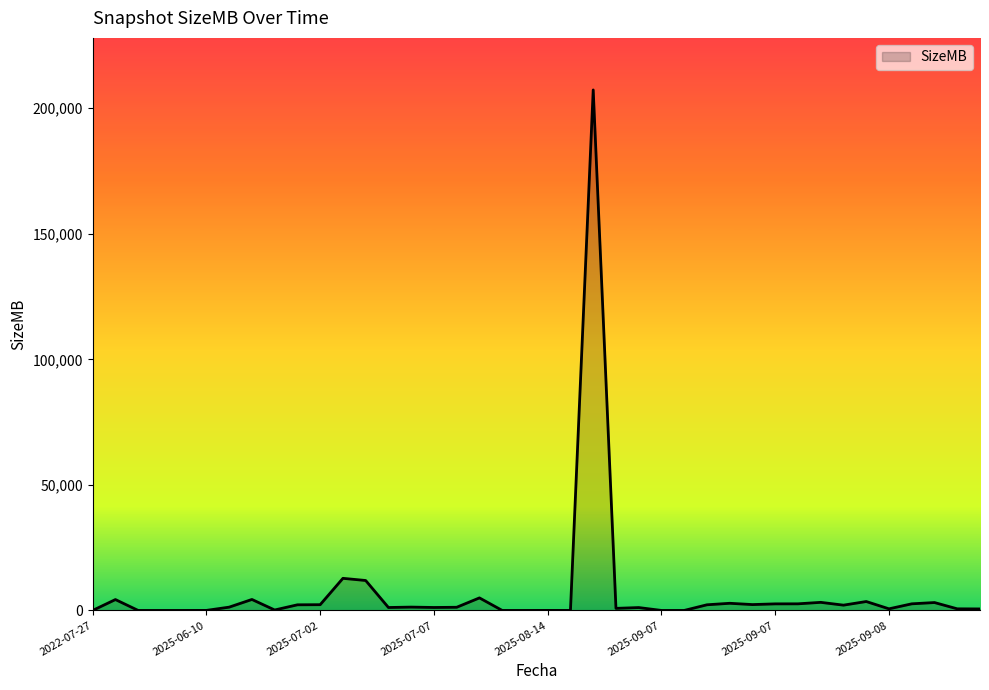

What is the greatest value displayed?

207270